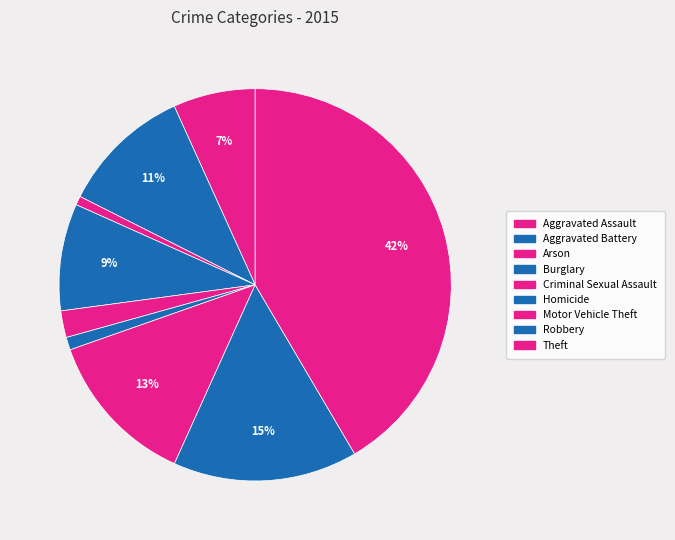

How many segments does this pie chart have?

9